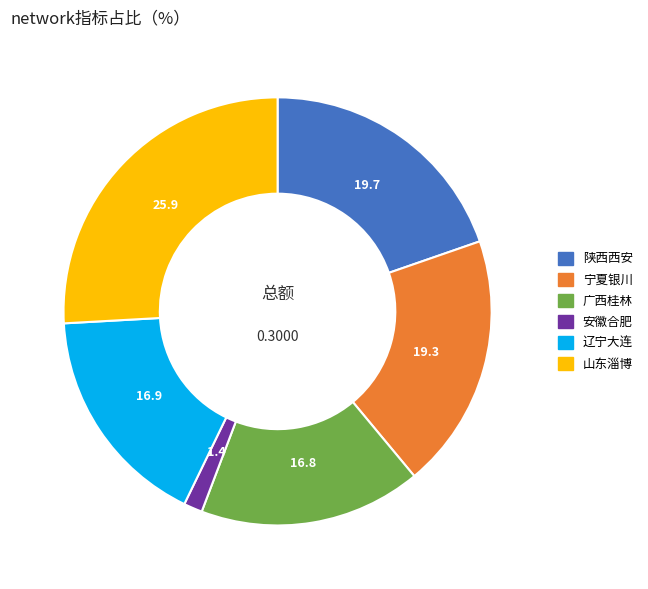

Do 安徽合肥 and 辽宁大连 together represent more than half of the pie?

No